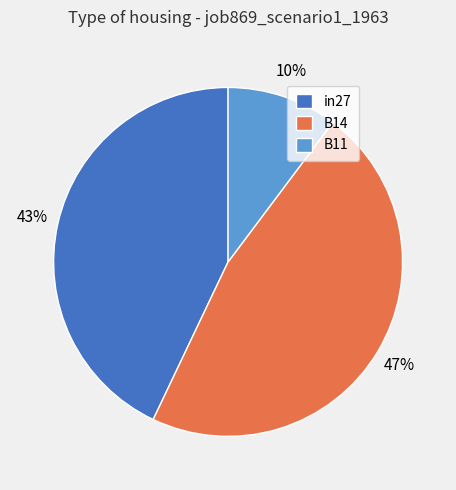

Which slice is the smallest?

B11